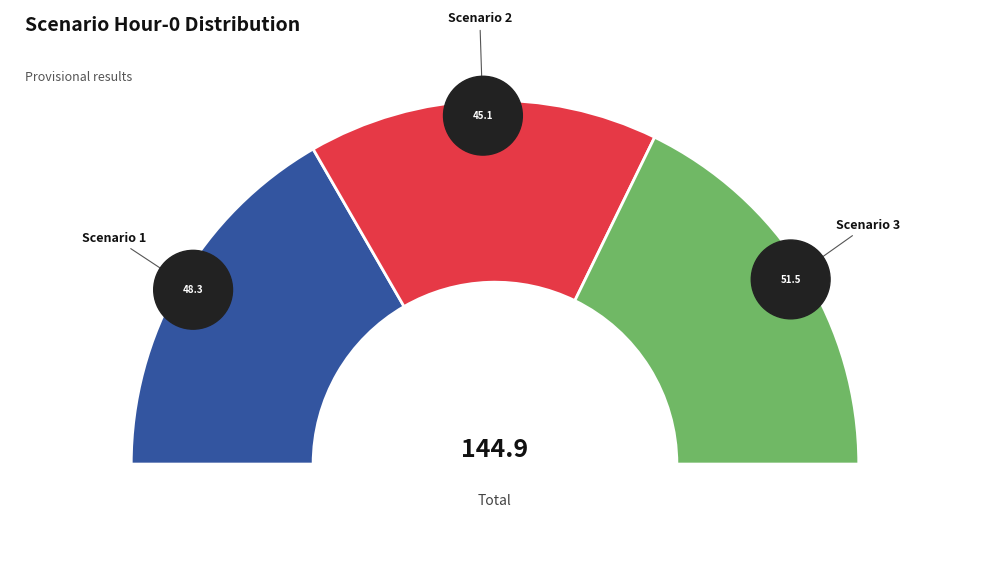

What percentage is NOT represented by Scenario 3?

64.5%